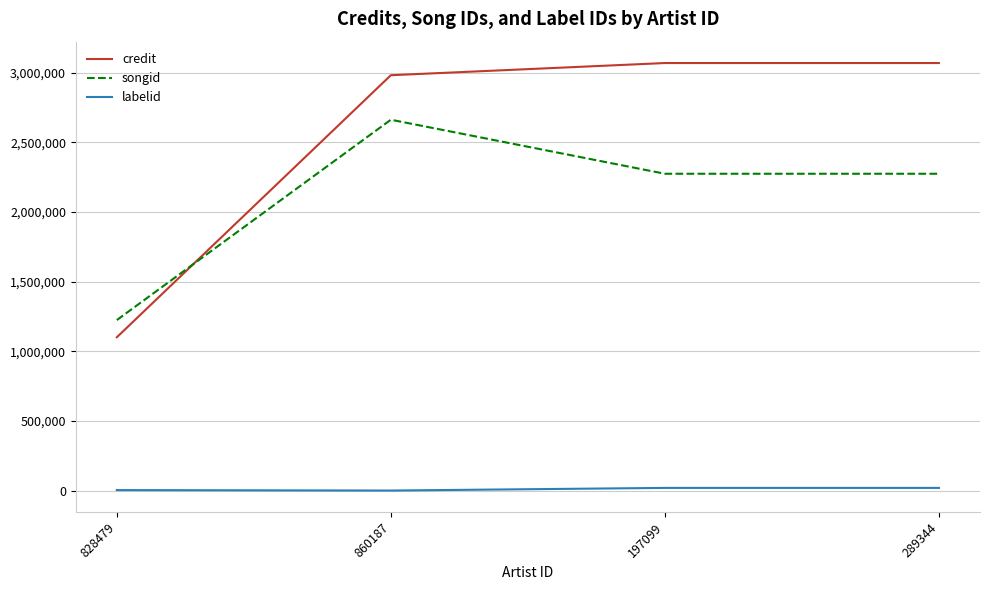

Rank the series by their average value, from highest to lowest.

credit, songid, labelid